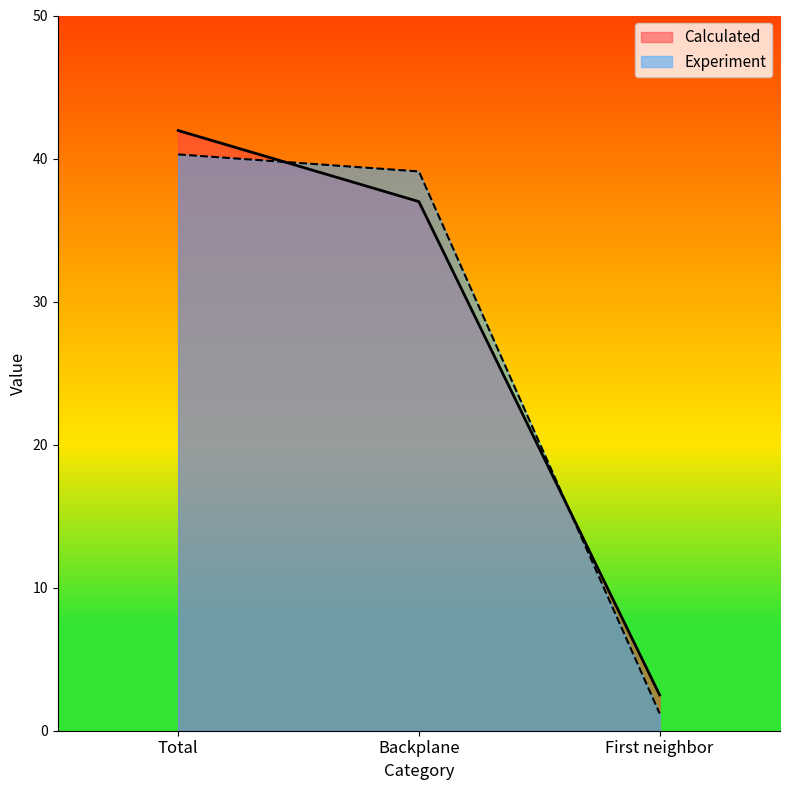

Read the Experiment value at First neighbor.

1.2